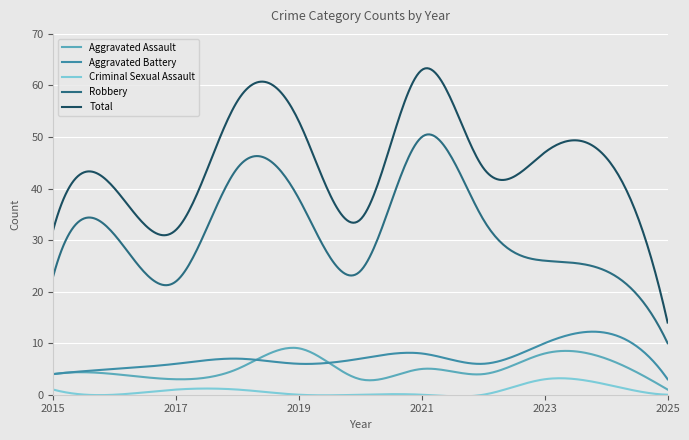

Which series has the largest total across all categories?

Total